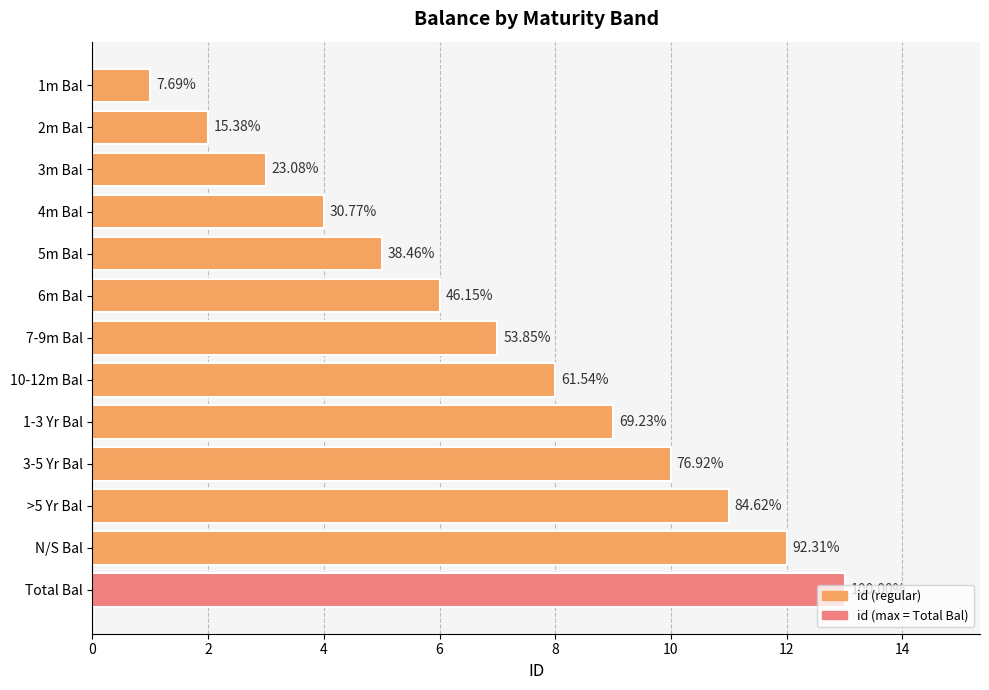

Are the bars horizontal?

Yes